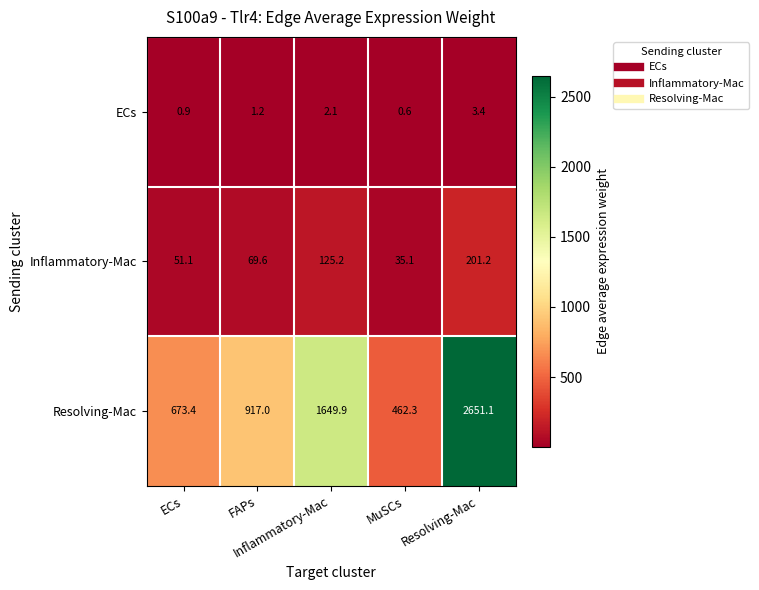

Which series has the largest range (max minus min)?

Resolving-Mac